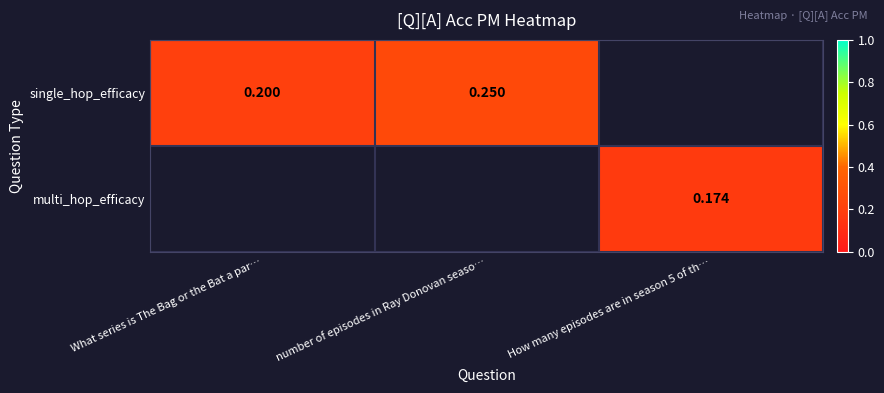

Is the value of multi_hop_efficacy at How many episodes are in season 5 of th… greater than the value of single_hop_efficacy at number of episodes in Ray Donovan seaso…?

No